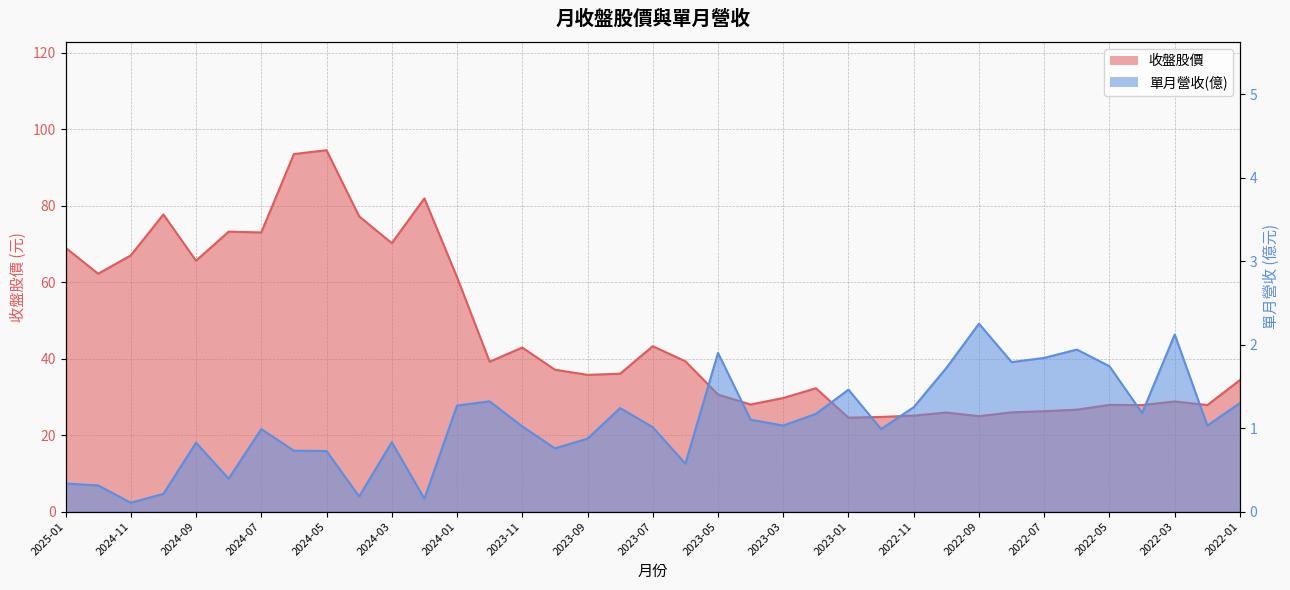

What is the label of the 20th point from the right?

2023-08